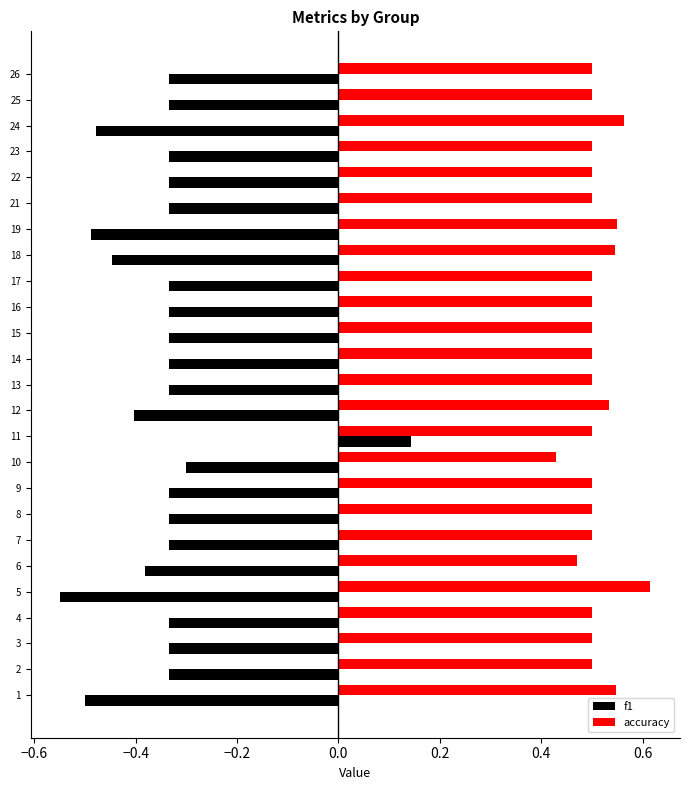

How many values in the f1 series exceed 0?

1